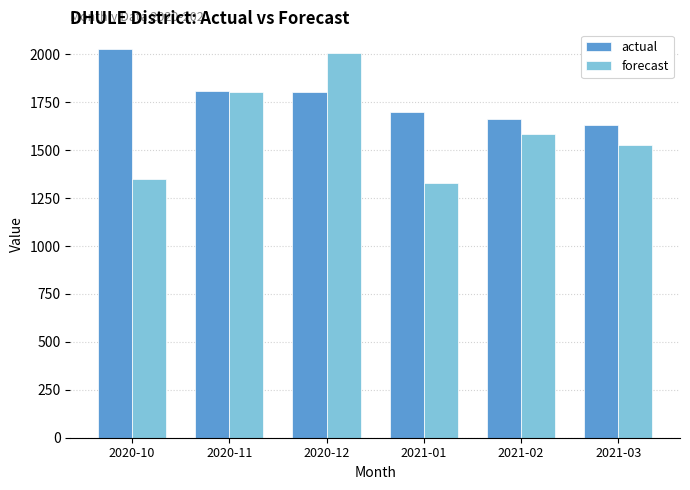

What is the total value across all series at 2020-11?

3610.2